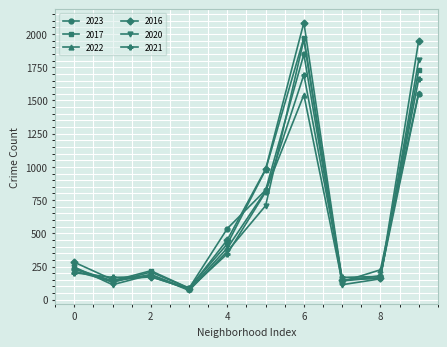

What is the difference between the maximum and minimum values in the 2020 series?

1889